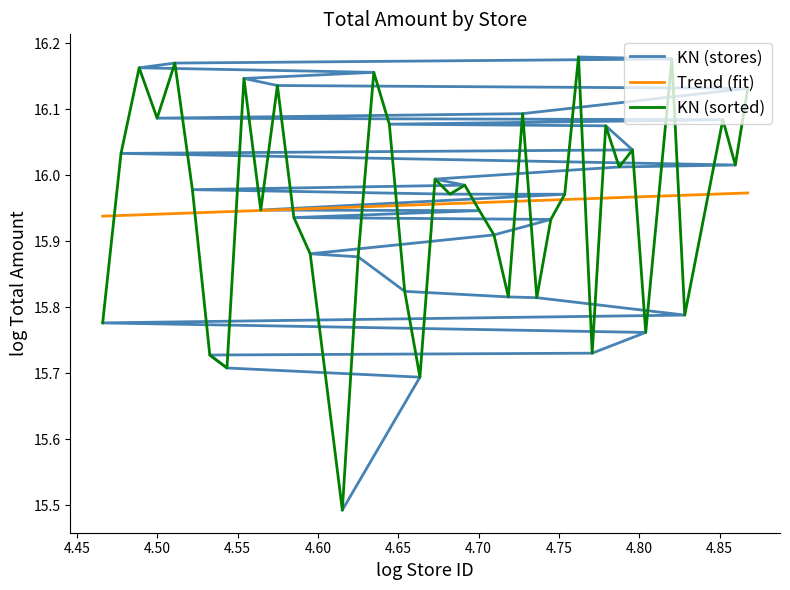

What is the ratio of the value at 114 to the value at 87?

1.0